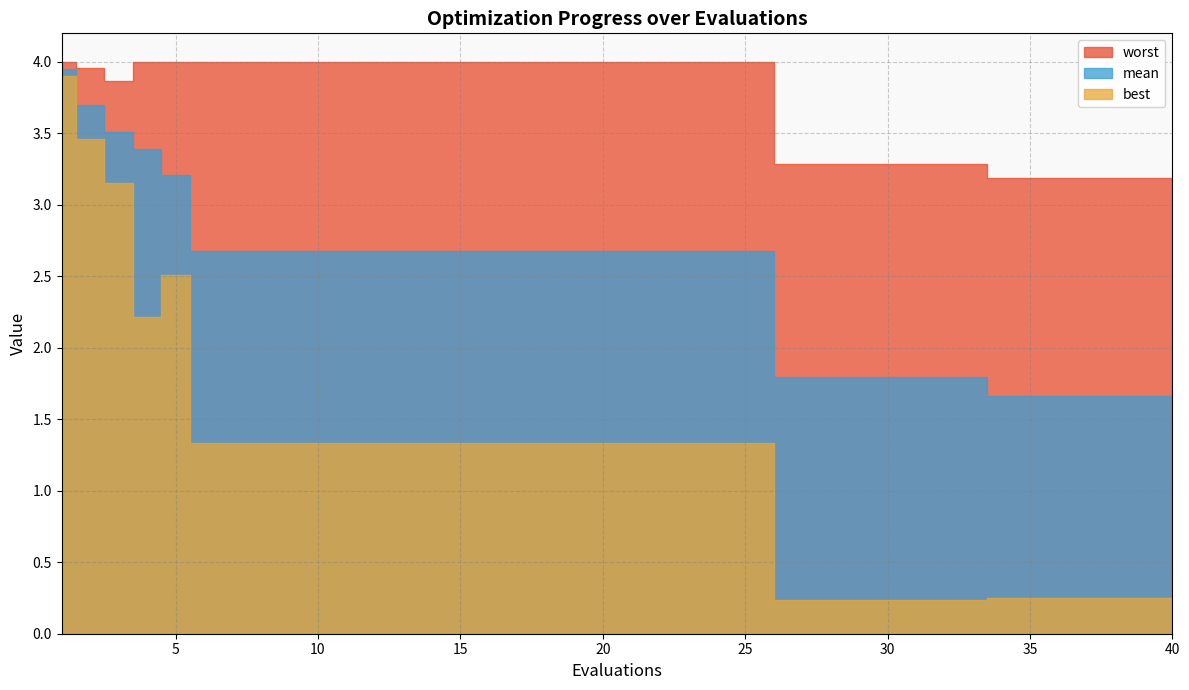

What is the value of the mean point at the 15th from the left?

2.7